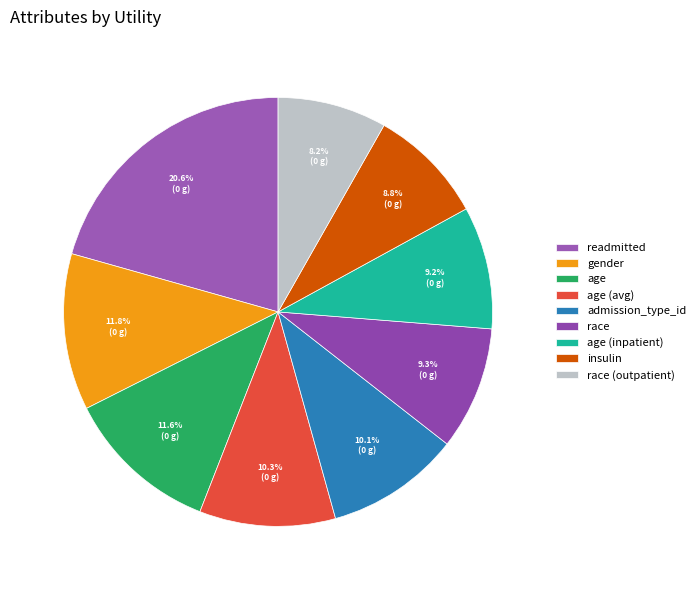

Which category has the biggest portion of the pie?

readmitted